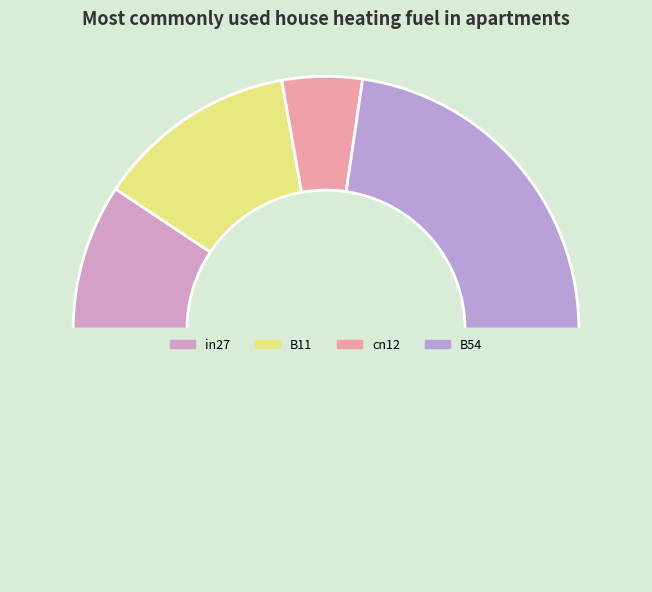

Count the number of slices in the pie.

5